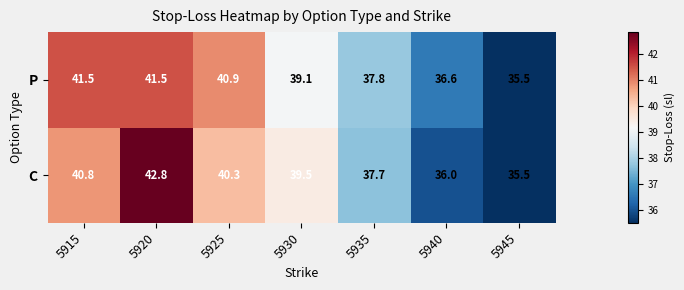

How many categories are shown in the chart?

7